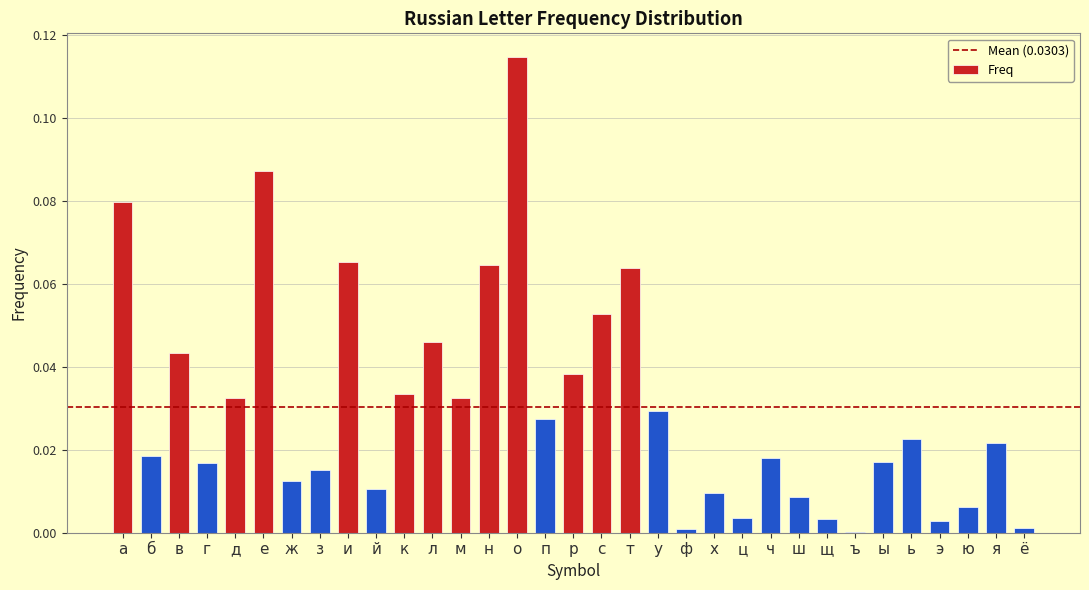

Which label corresponds to the largest value in the chart?

о